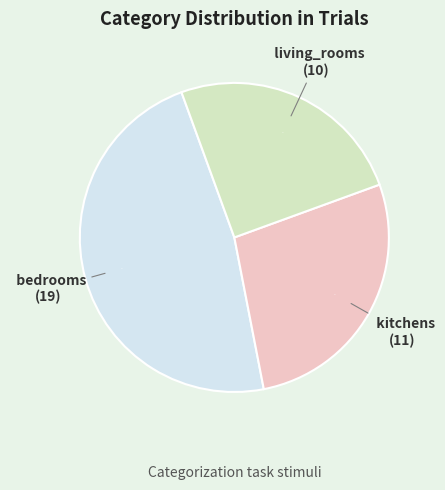

To the nearest percent, what is the average slice percentage?

33%